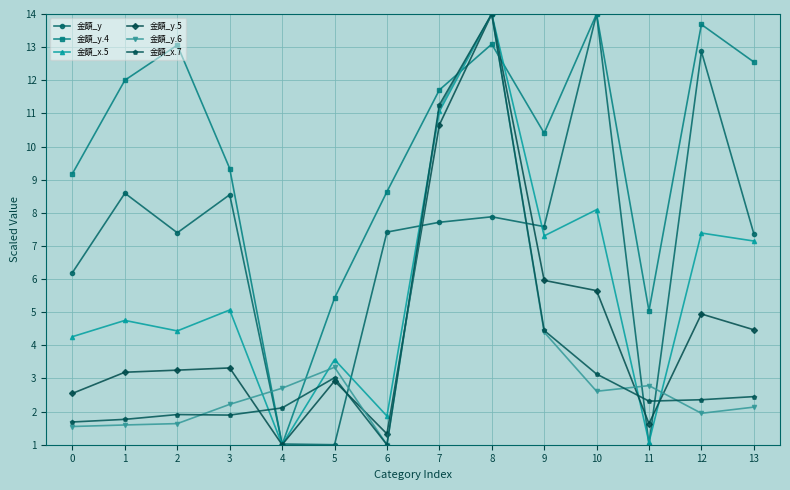

What is the value of the 金額_y.5 point at the 3rd from the left?

3.3